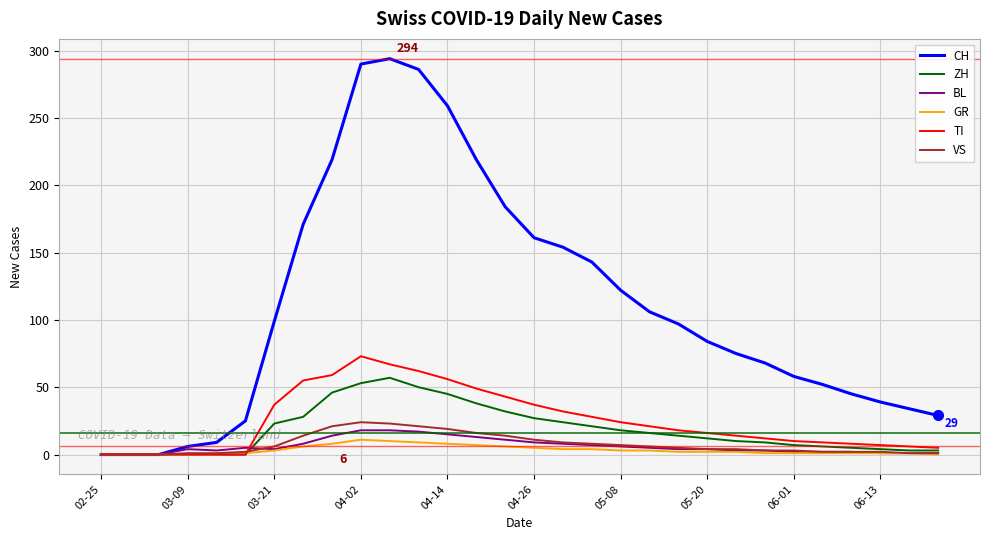

What is the highest value of the ZH series?

57